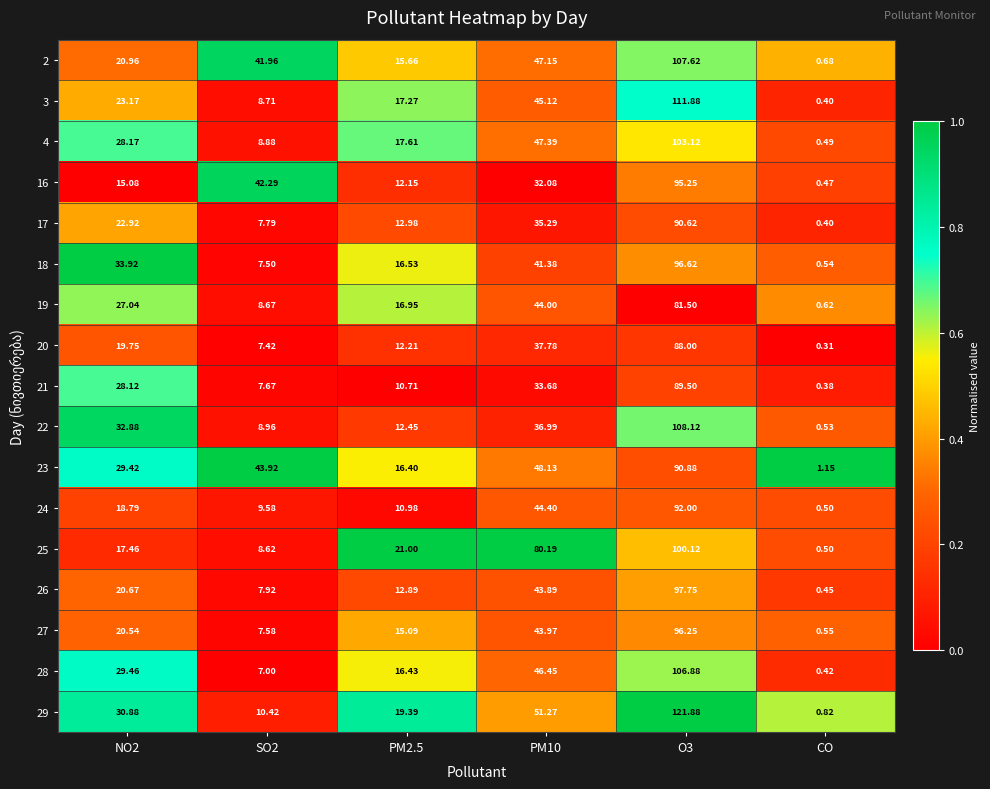

What is the greatest value displayed?

121.9